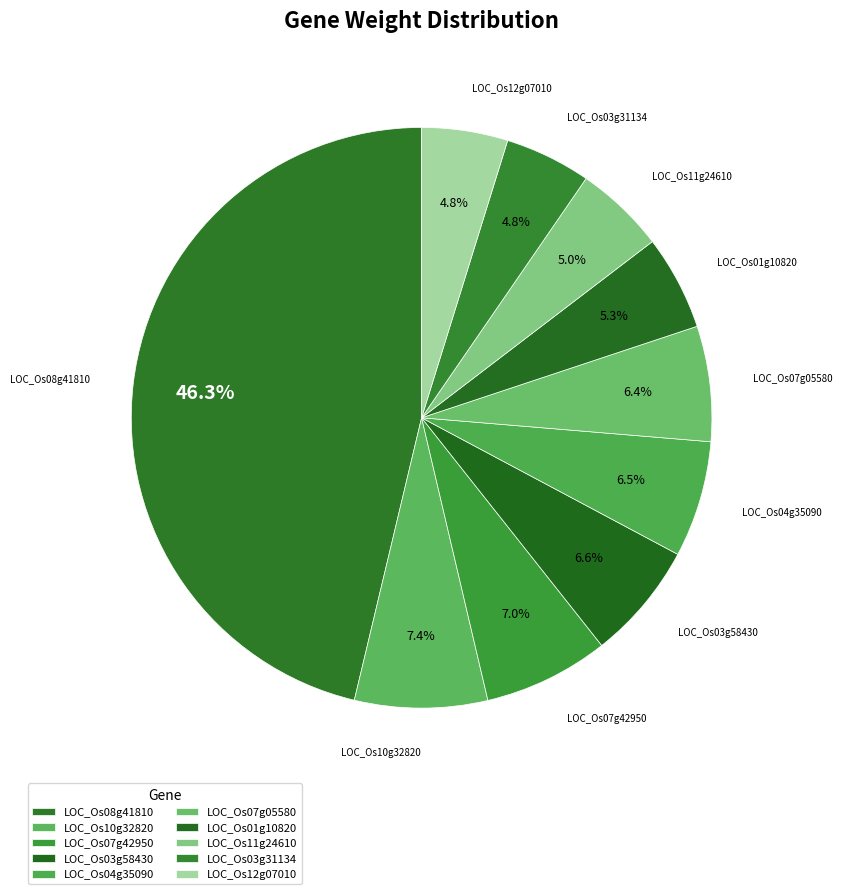

Which slice is the largest?

LOC_Os08g41810